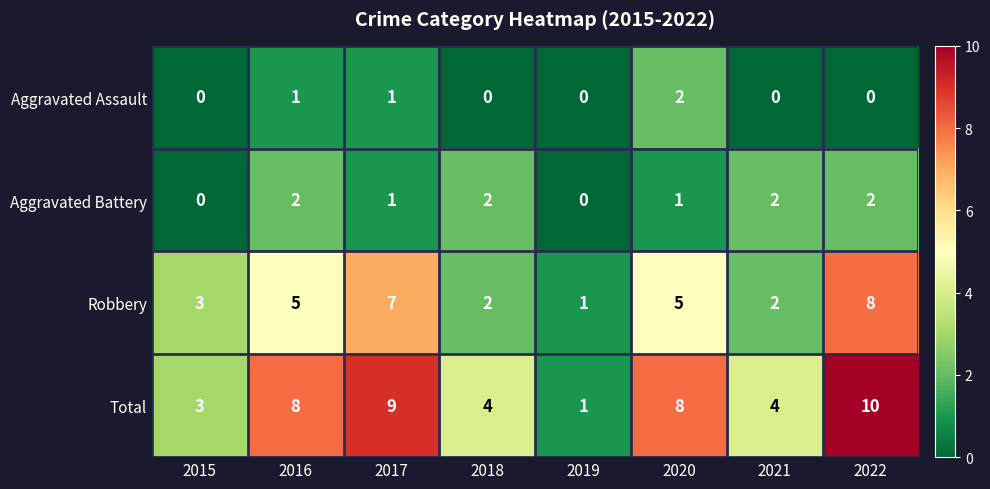

How many data points in Aggravated Battery are less than 2?

4